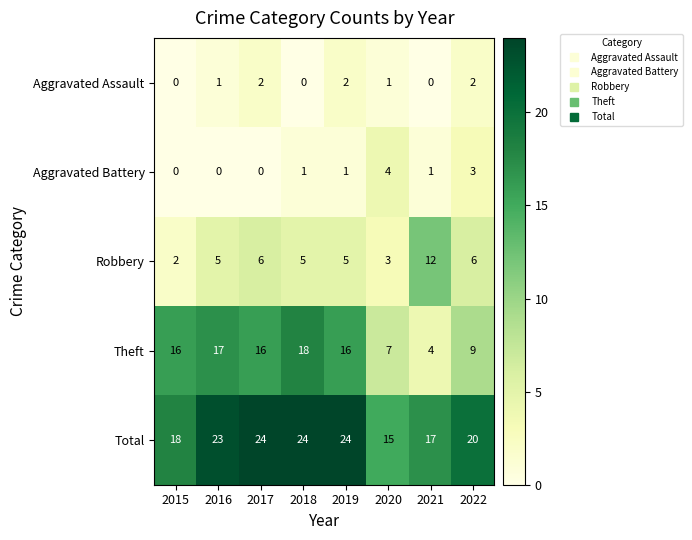

What is the spread (max minus min) of values at 2020?

14